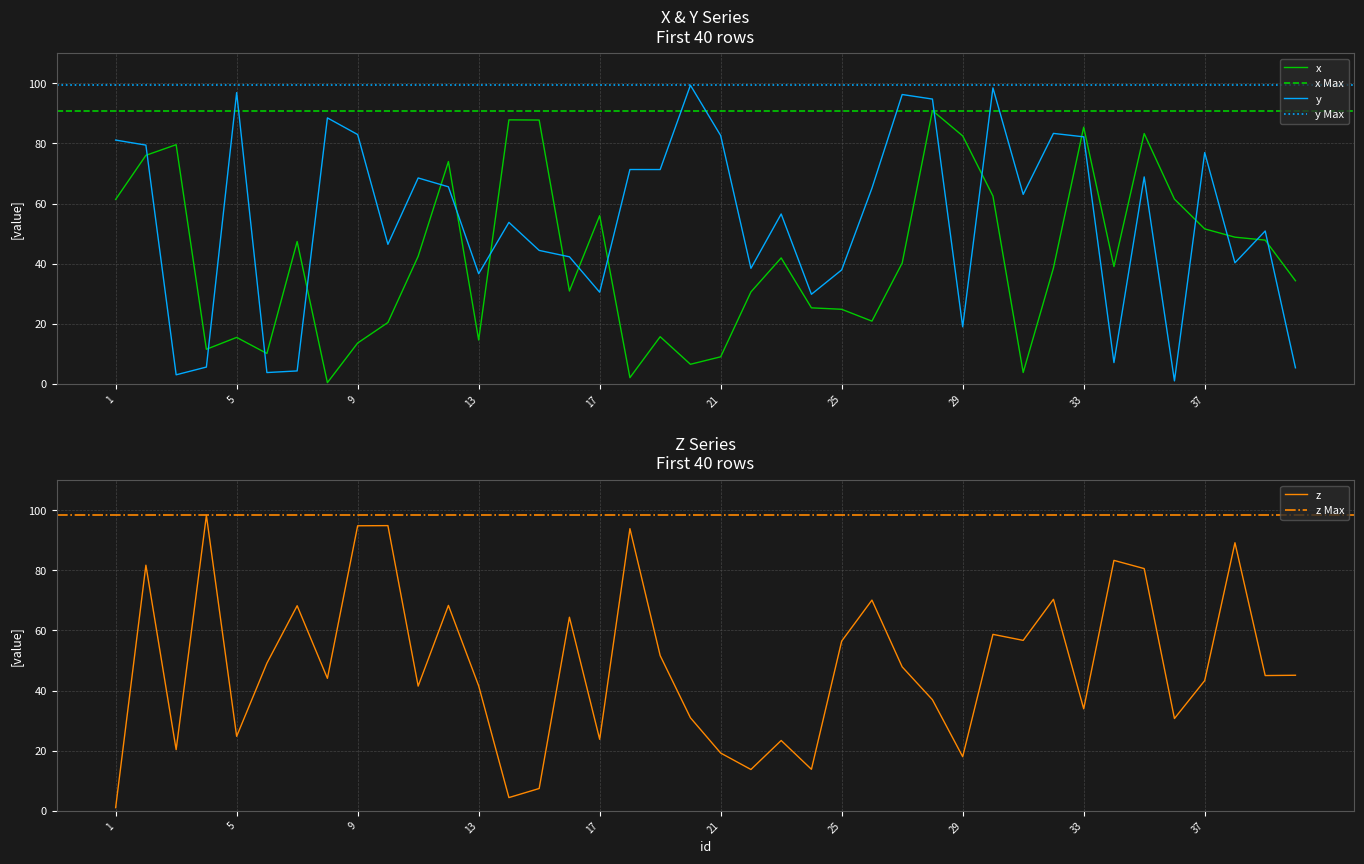

What is the sum of all x values?

1677.7